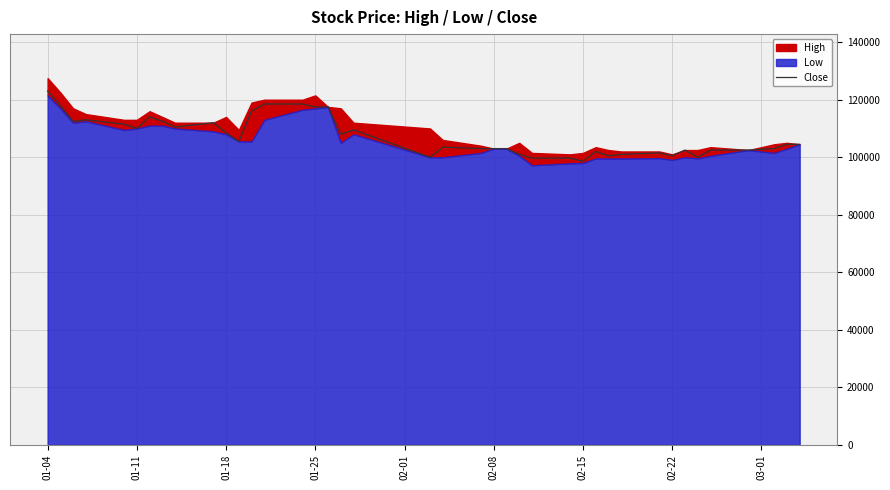

What is the highest value of the Close series?

123000